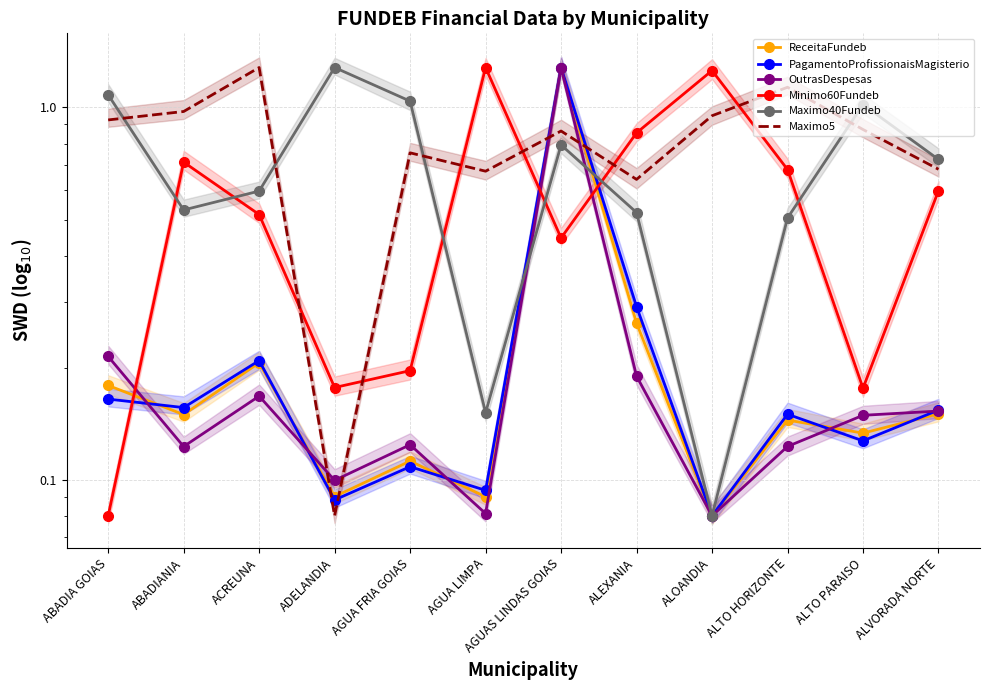

At which category does Minimo60Fundeb reach its first local valley?

ADELANDIA